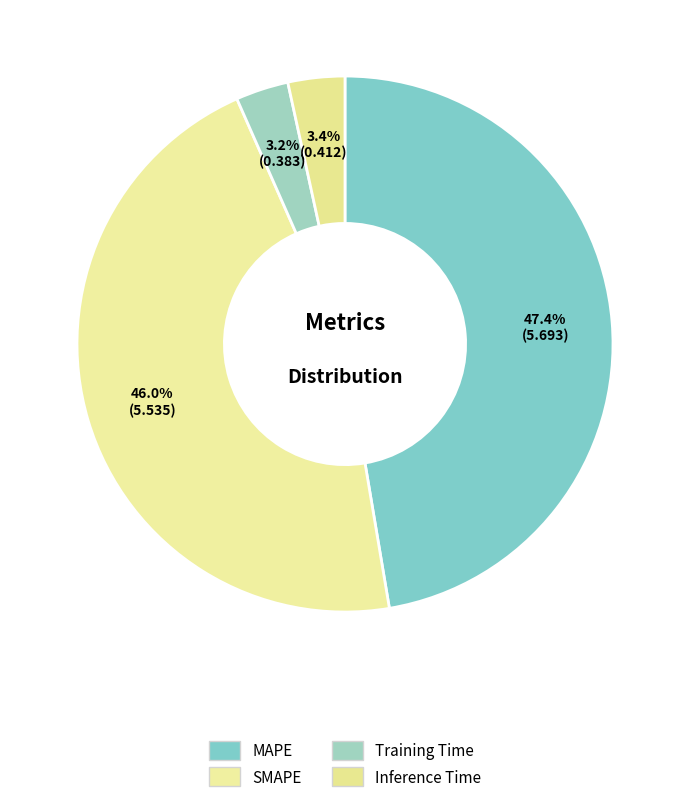

Rank the categories by value from lowest to highest.

Training Time, Inference Time, SMAPE, MAPE